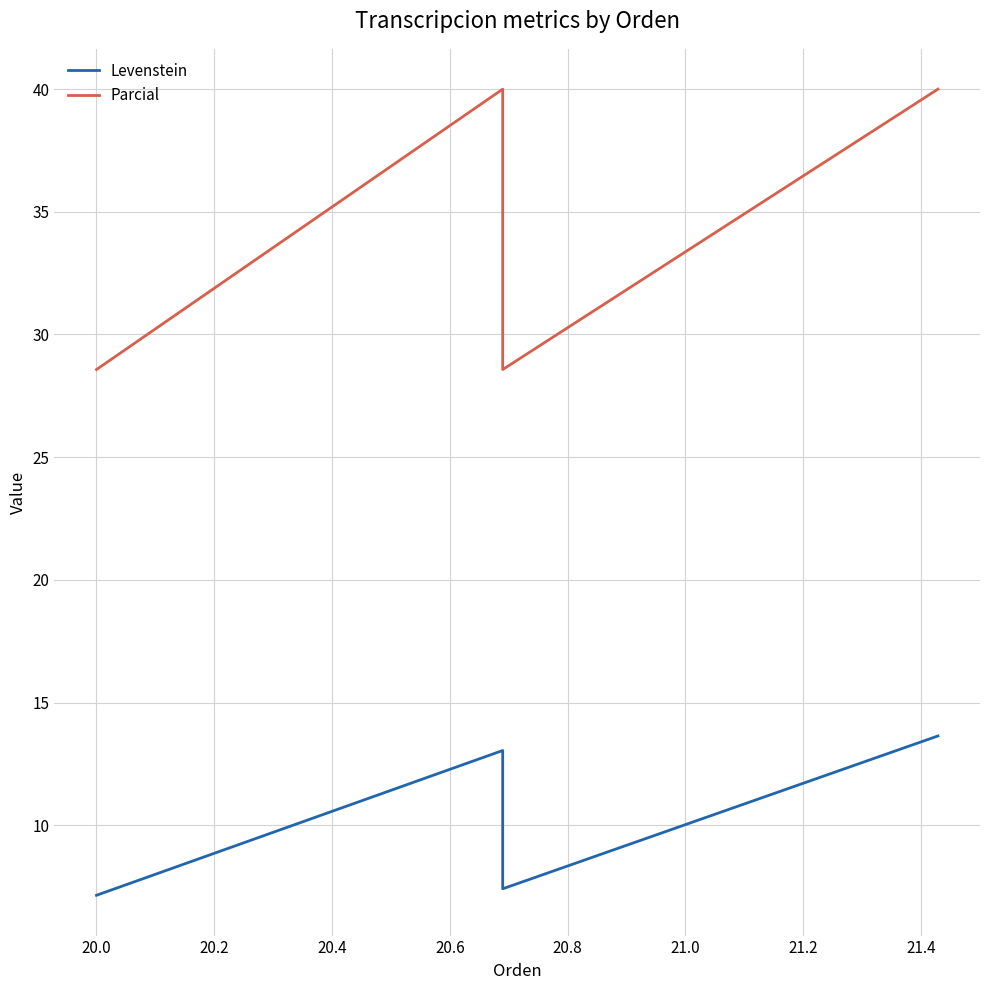

True or false: Parcial and Levenstein intersect in this chart.

False